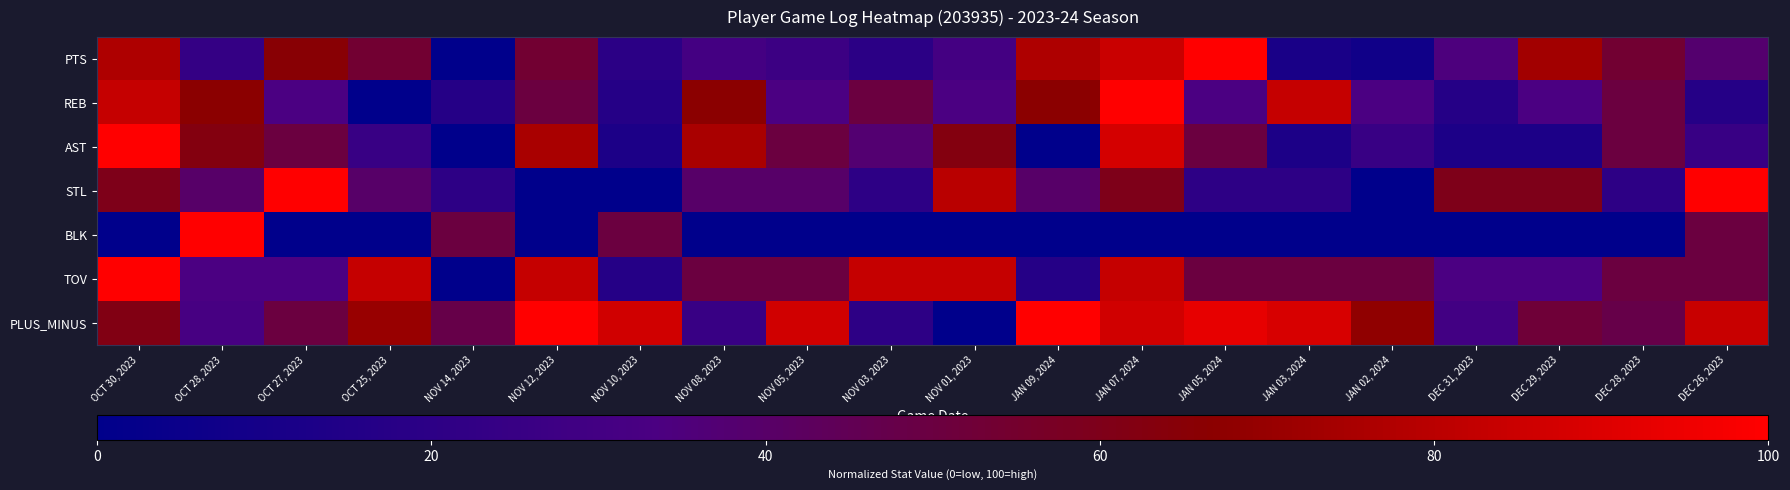

At which category does the chart reach its peak across all series?

JAN 05, 2024